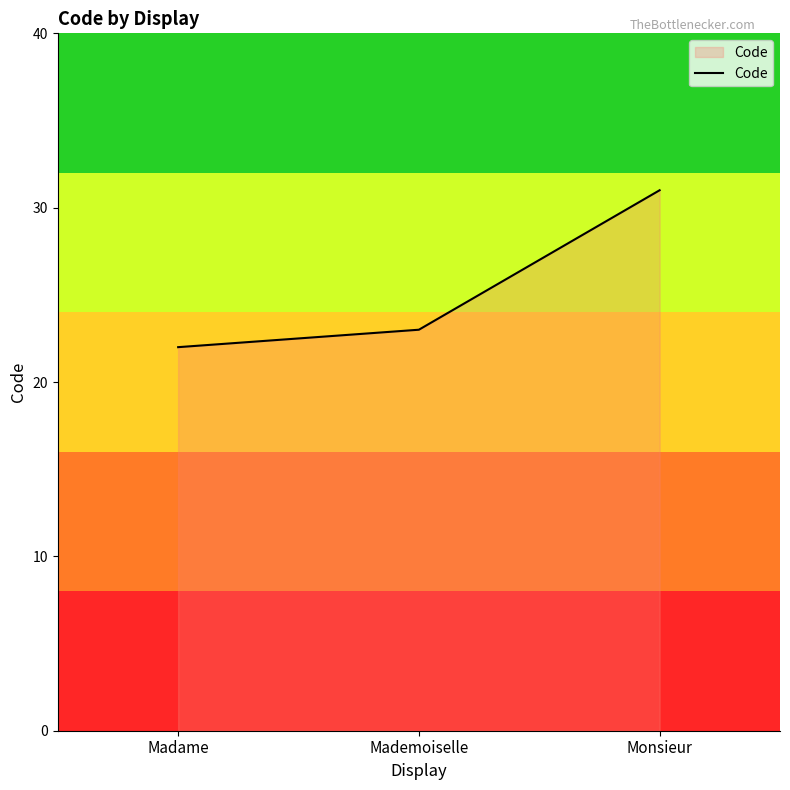

True or false: the data shows 6 at Mademoiselle.

False